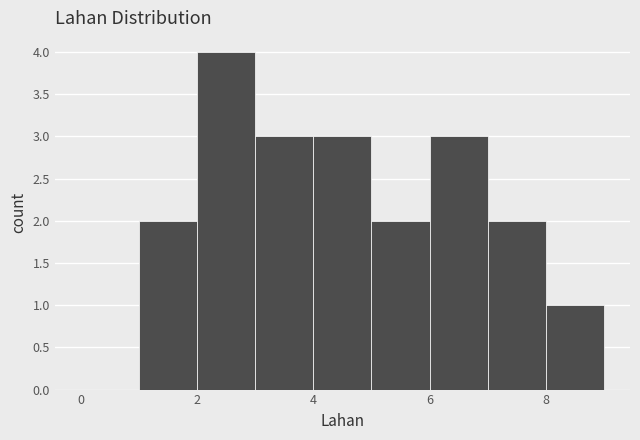

Reading left to right, transcribe this chart: for each bar, give the range it covers on the x-axis and its height. The values are not printed on the chart, so give them approximately, as read against the axis.

0 to 1: 0
1 to 2: 2
2 to 3: 4
3 to 4: 3
4 to 5: 3
5 to 6: 2
6 to 7: 3
7 to 8: 2
8 to 9: 1